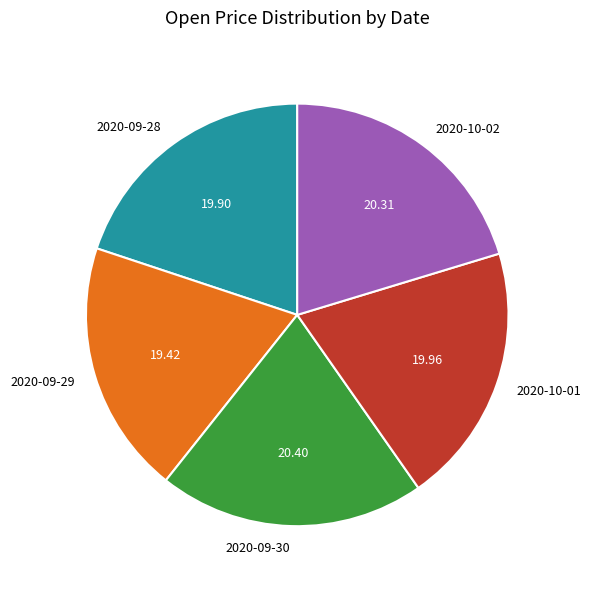

The 2020-09-29 slice represents 13% of the pie. True or false?

False